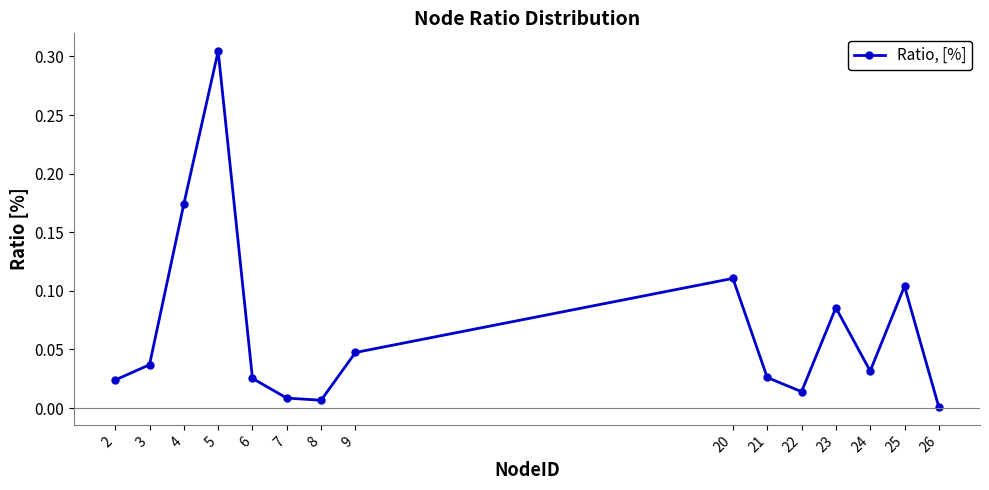

At which category does the chart reach its peak across all series?

5